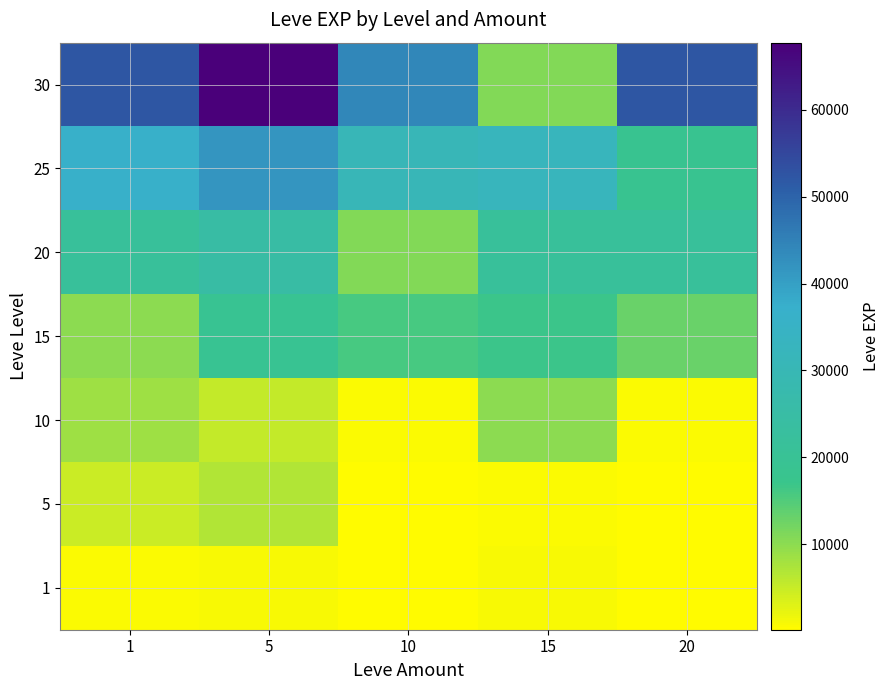

Between 1 and 5, which series saw the biggest shift?

30